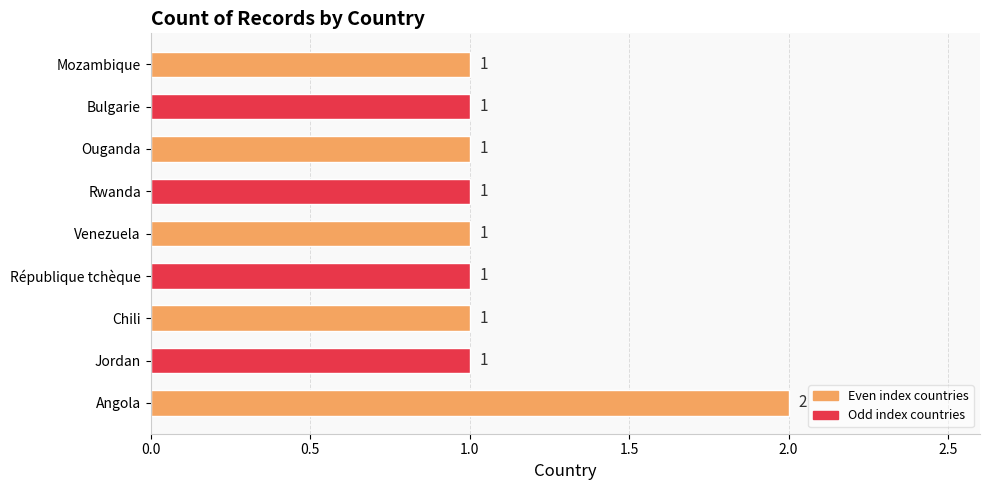

What is the sum of all values?

10